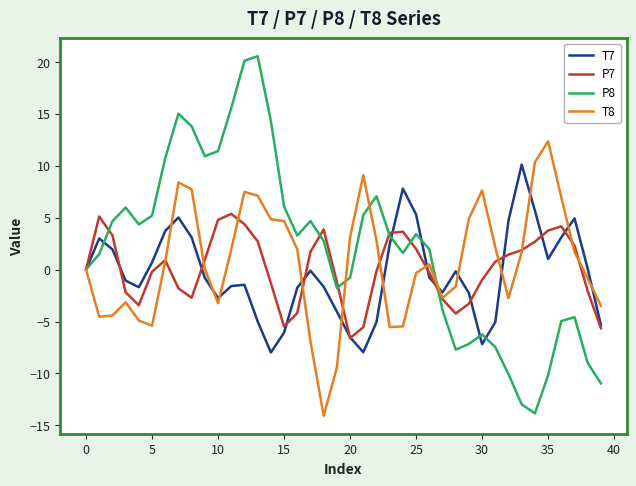

What is the smallest value displayed?

-14.1